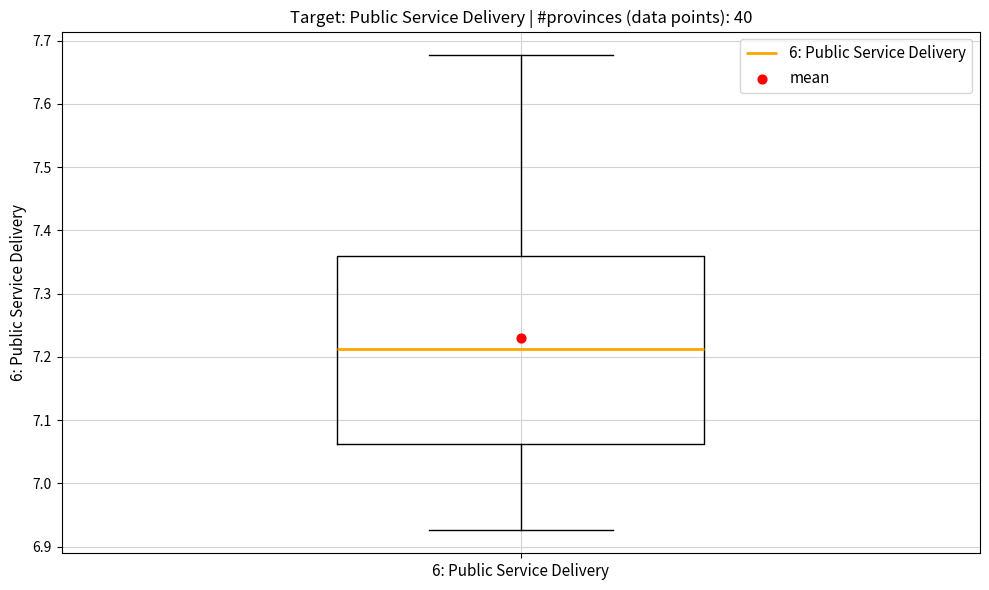

Read this box plot against the y-axis: the position of the median line, the range covered by the box, and the ends of both whiskers. The values are not printed on the chart, so give them approximately, as read against the axis.

median 7.21, box 7.06 to 7.36, whiskers 6.93 to 7.68